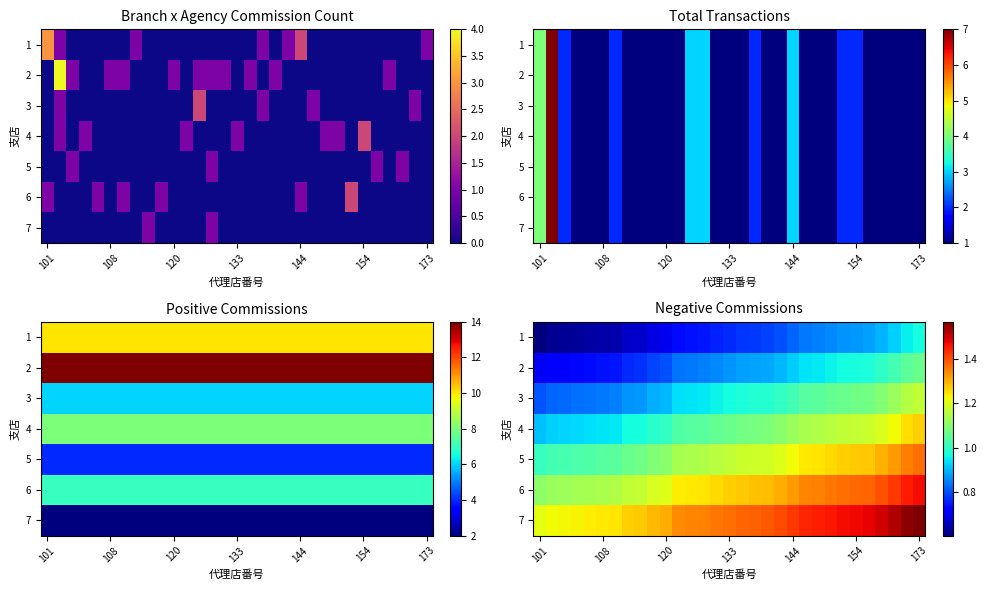

What is the total value across all series at 7?

6.8